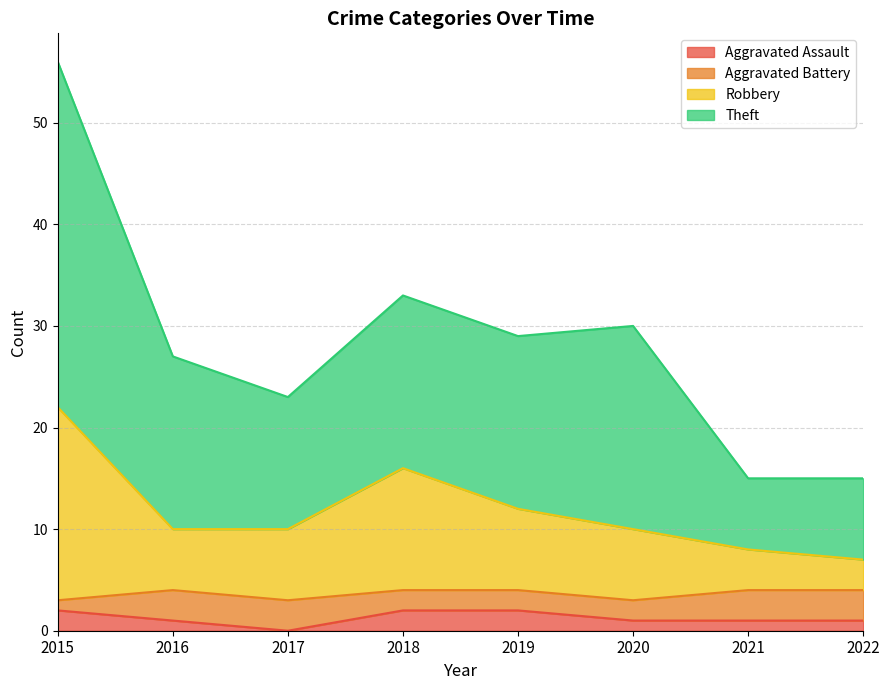

Which series has the largest total across all categories?

Theft